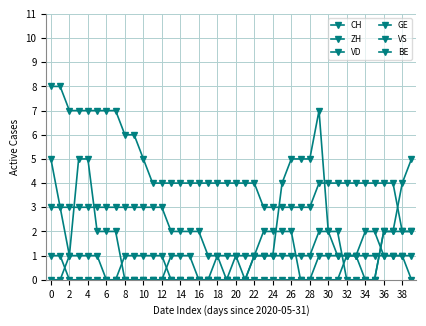

True or false: ZH has a value of 1 at 30.

False